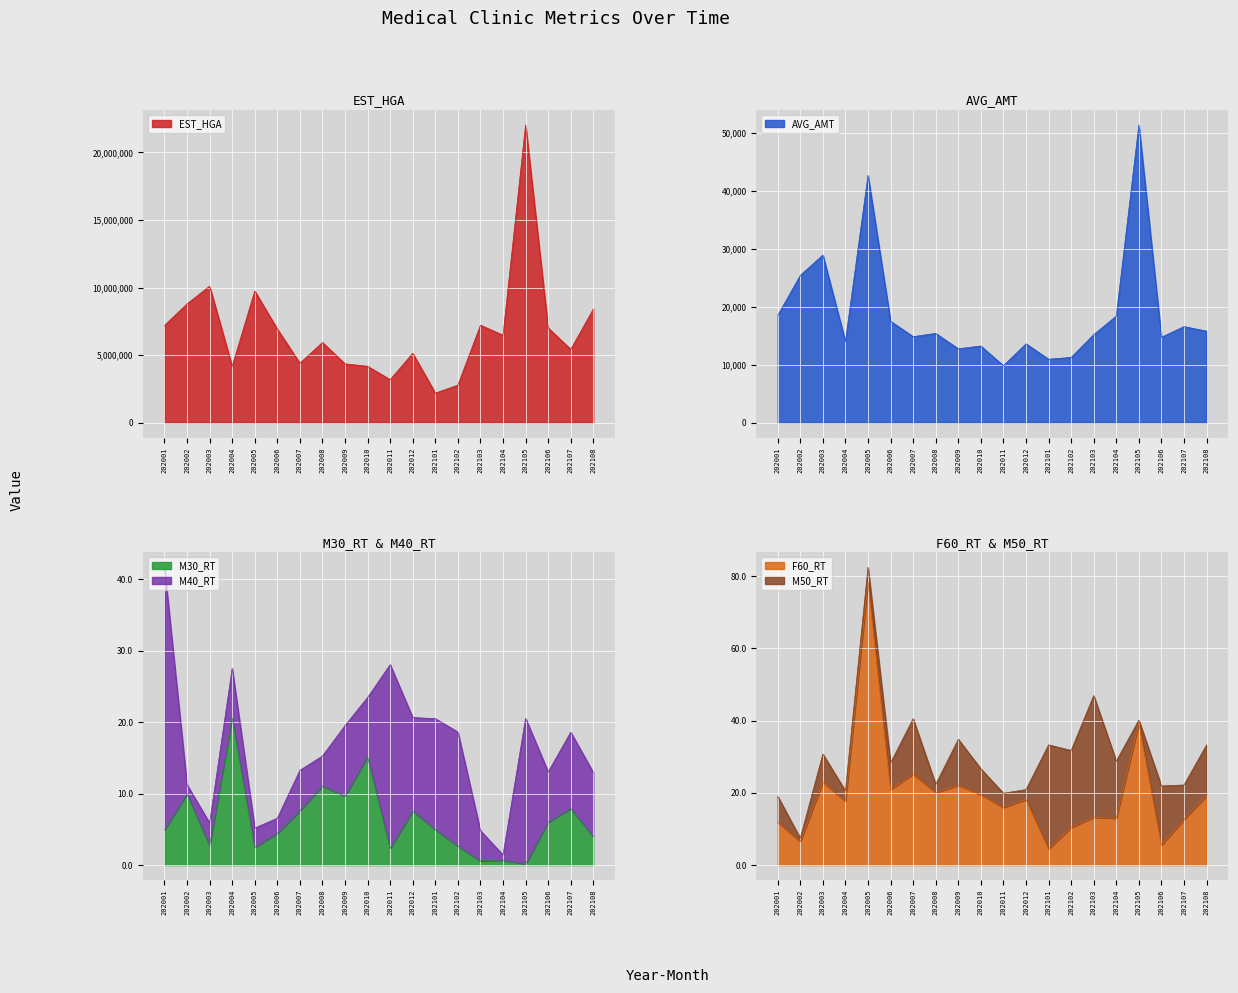

List the labels in order of F60_RT value, smallest first.

202101, 202106, 202002, 202102, 202001, 202107, 202104, 202103, 202011, 202004, 202012, 202108, 202010, 202008, 202006, 202009, 202003, 202007, 202105, 202005